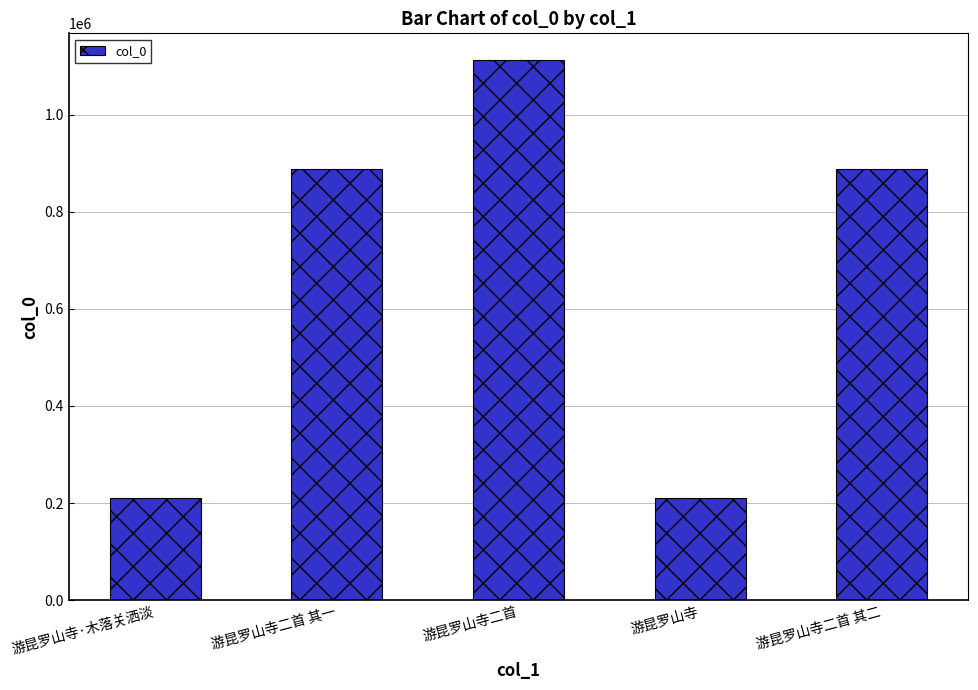

What is the ratio of the value at 游昆罗山寺二首 其一 to the value at 游昆罗山寺二首 其二?

1.0